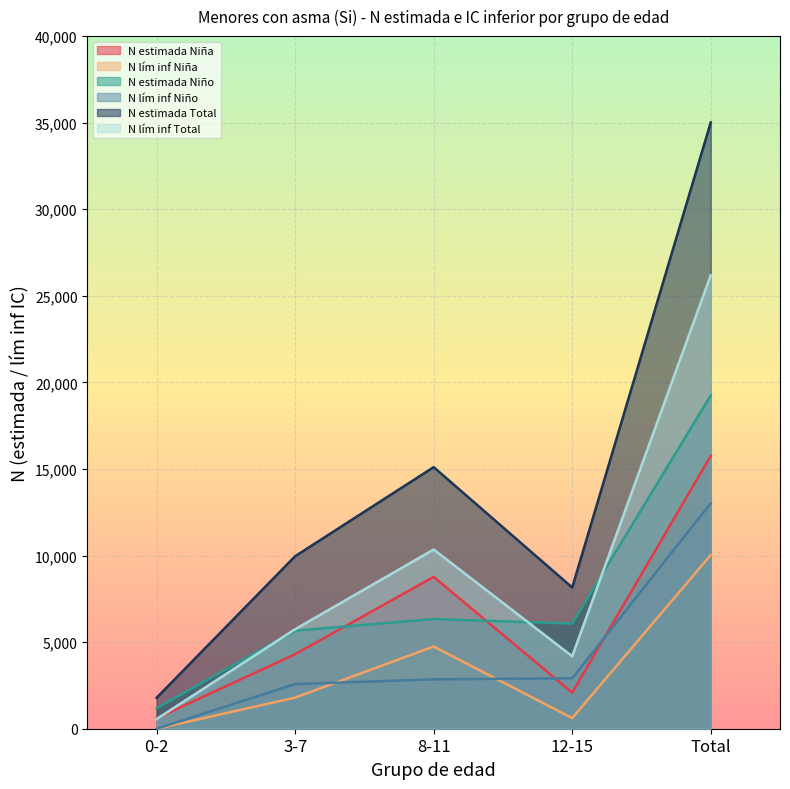

What is the sum of the N estimada Total values at Total and 8-11?

50121